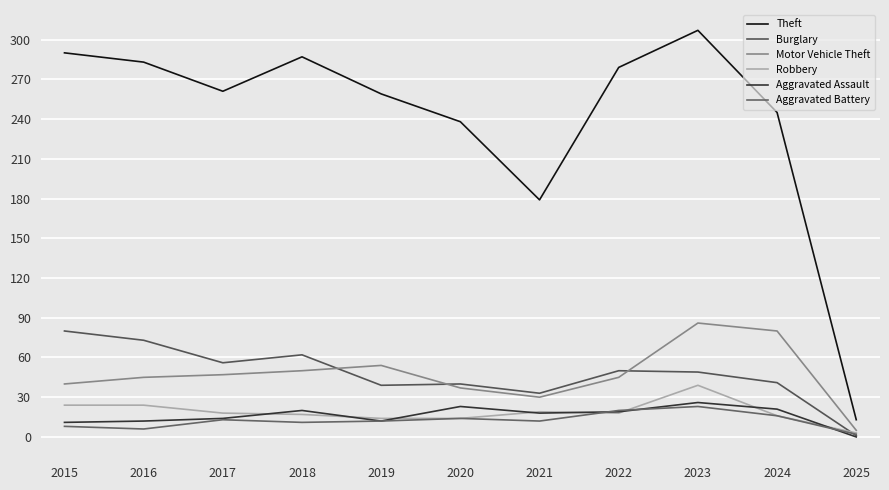

Reading right to left, transcribe all the data shown in this chart.

Theft: 13	245	307	279	179	238	259	287	261	283	290
Burglary: 1	41	49	50	33	40	39	62	56	73	80
Motor Vehicle Theft: 5	80	86	45	30	37	54	50	47	45	40
Robbery: 3	16	39	18	19	14	14	17	18	24	24
Aggravated Assault: 0	21	26	19	18	23	12	20	14	12	11
Aggravated Battery: 2	16	23	20	12	14	12	11	13	6	8